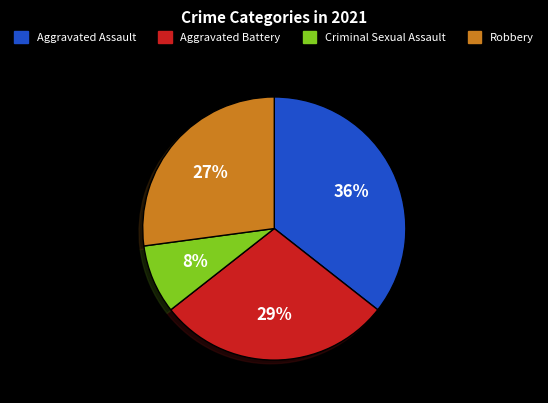

Is it true that Robbery is 21% of the pie?

False